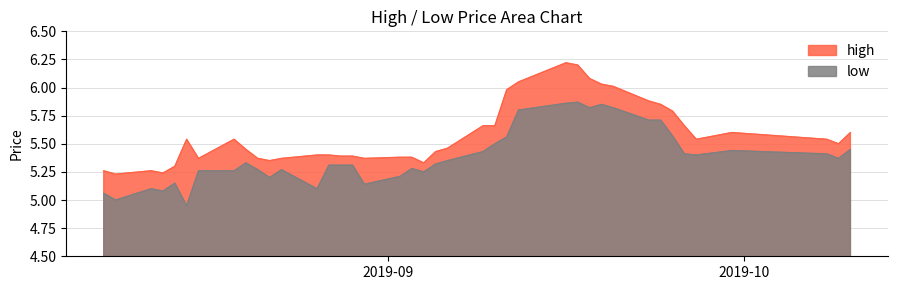

What is the minimum value for low?

5.0